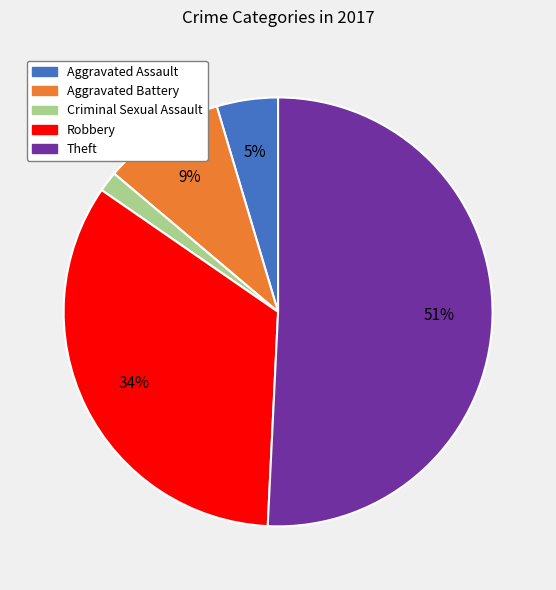

How many slices are in this pie chart?

5